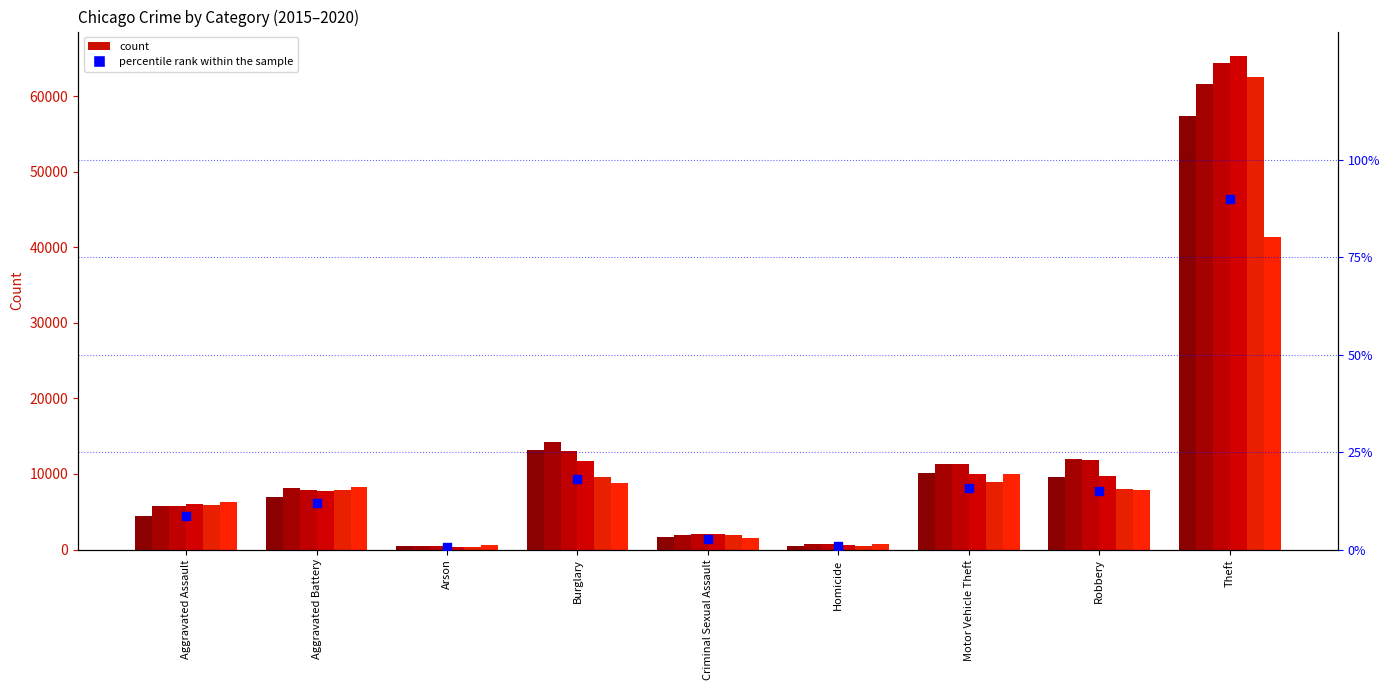

What is the change in value from Arson to Burglary?

+17.3